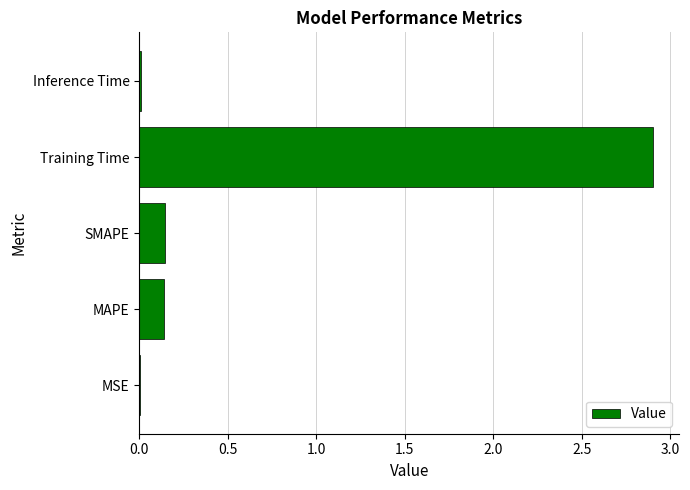

Which has a higher value, Inference Time or Training Time?

Training Time